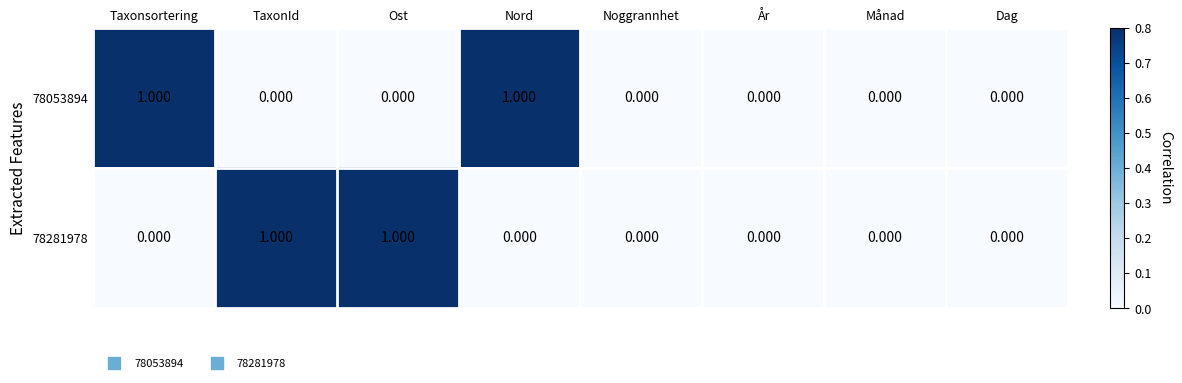

What is the difference between the highest and lowest values at TaxonId?

1